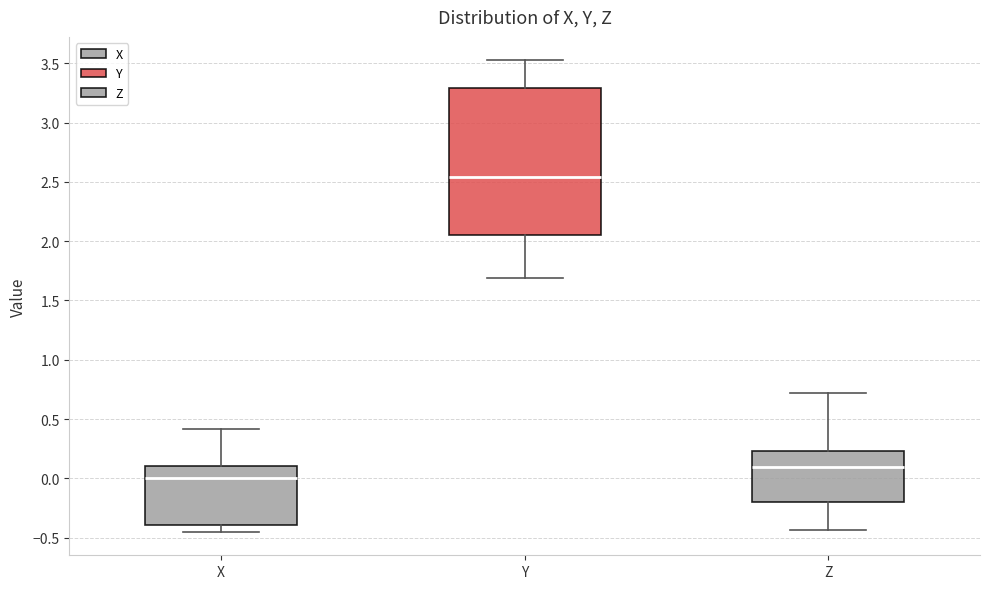

Reading left to right, read every box against the y-axis: the position of its median line, the range the box covers, and the ends of its whiskers. The values are not printed on the chart, so give them approximately, as read against the axis.

X: median 0.00, box -0.40 to 0.10, whiskers -0.45 to 0.40
Y: median 2.55, box 2.05 to 3.30, whiskers 1.70 to 3.50
Z: median 0.10, box -0.20 to 0.25, whiskers -0.45 to 0.70